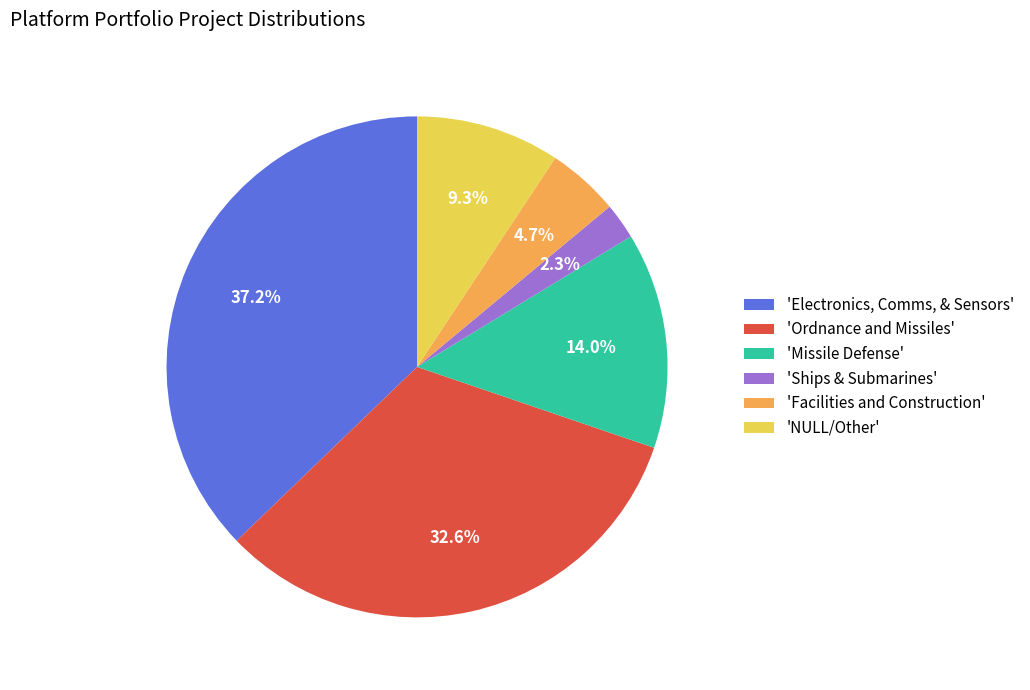

What is the ratio of the value at 'Missile Defense' to the value at 'Electronics, Comms, & Sensors'?

0.4